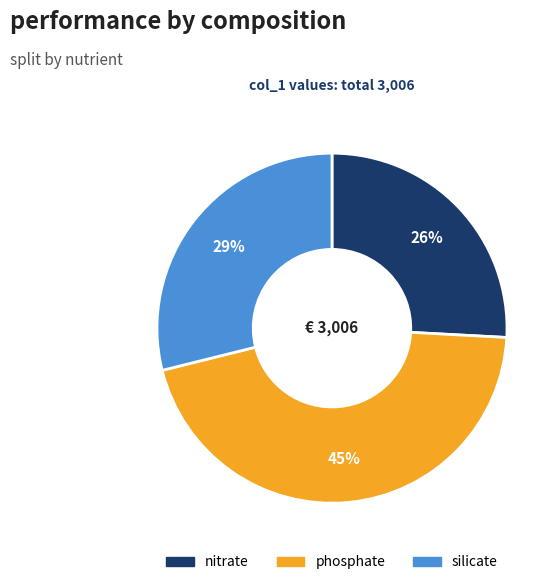

Is there a majority slice in this chart?

No